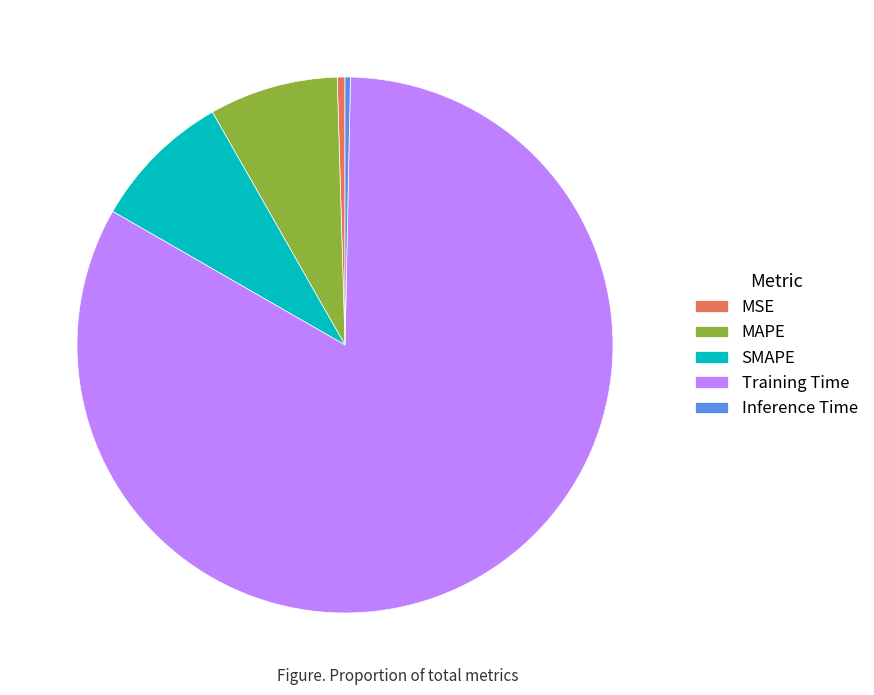

Is there a majority slice in this chart?

Yes